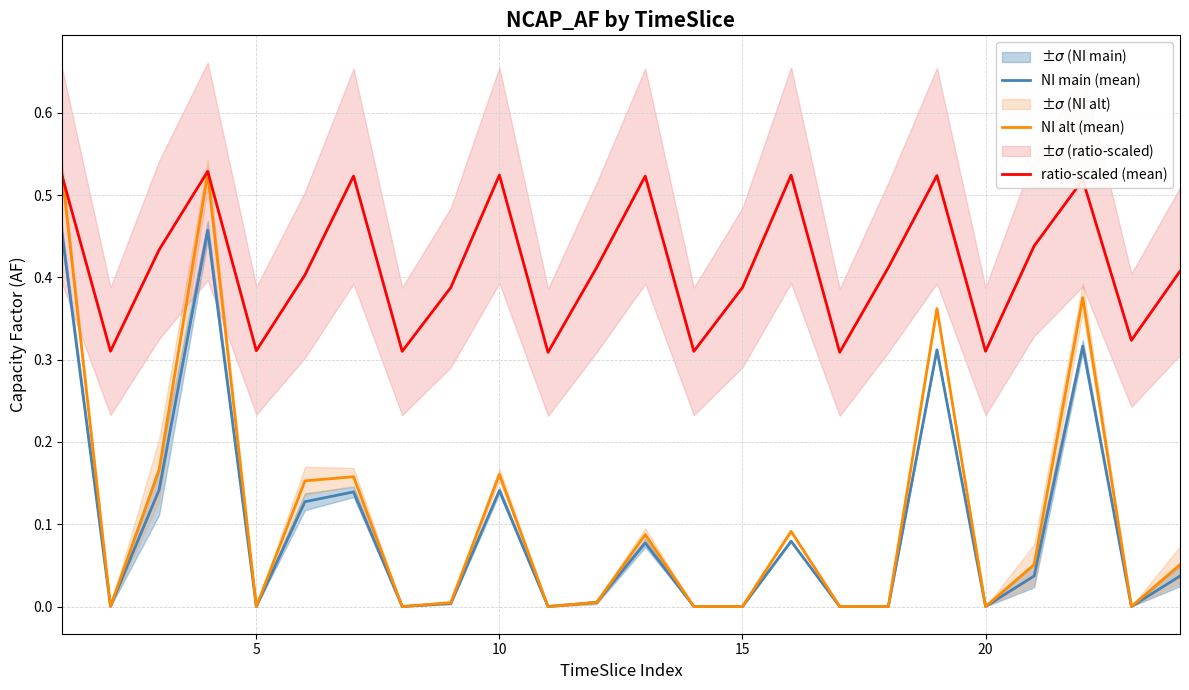

Is it true that ratio-scaled (mean) equals 0.5 at 20?

False